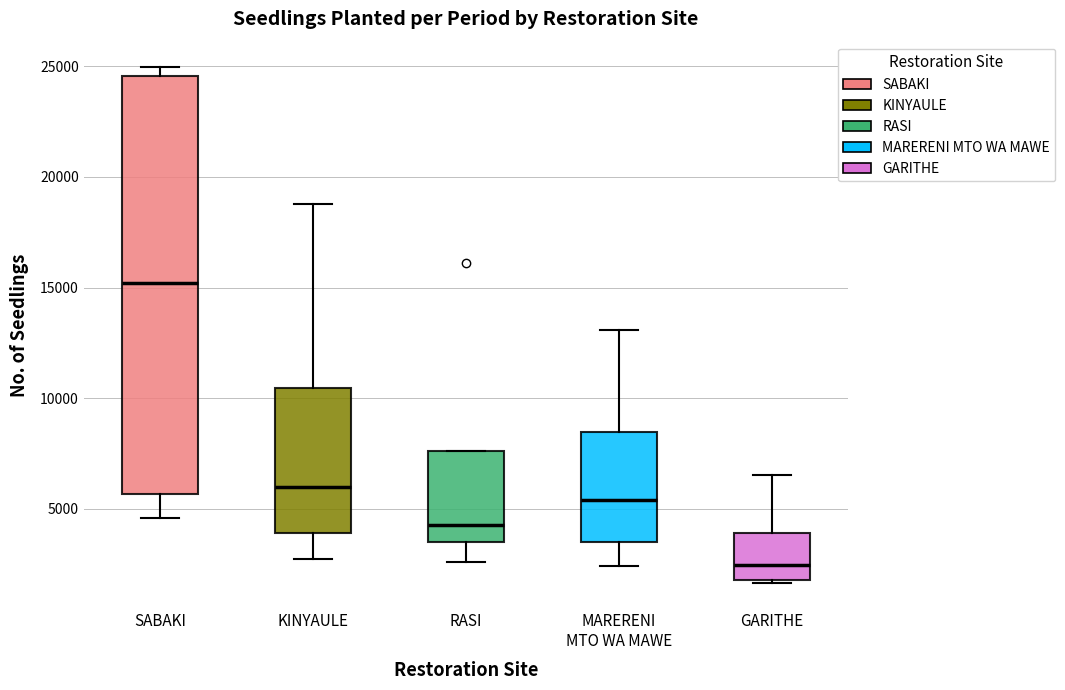

Which box's median line is the highest?

SABAKI